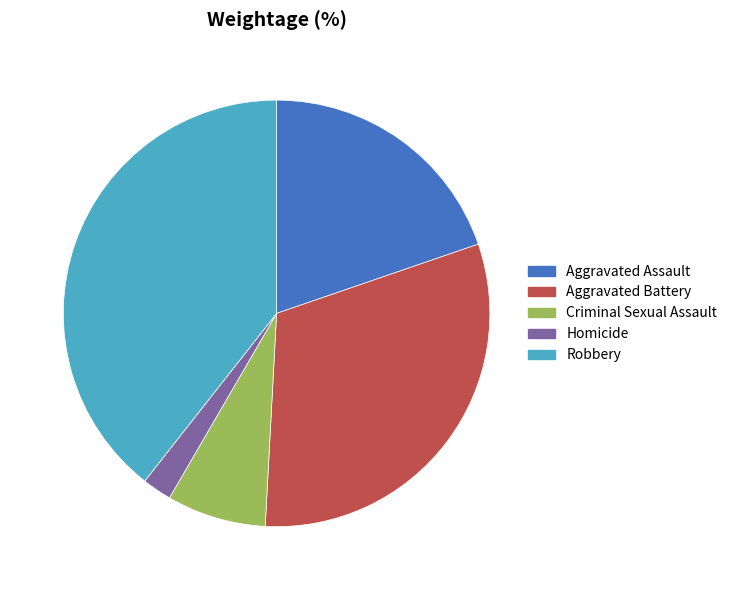

Which slice is the largest?

Robbery